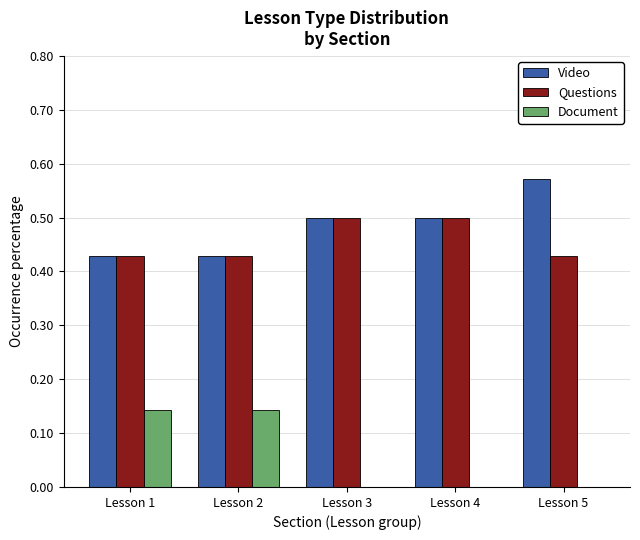

Which category has the highest value across all series?

Lesson 5